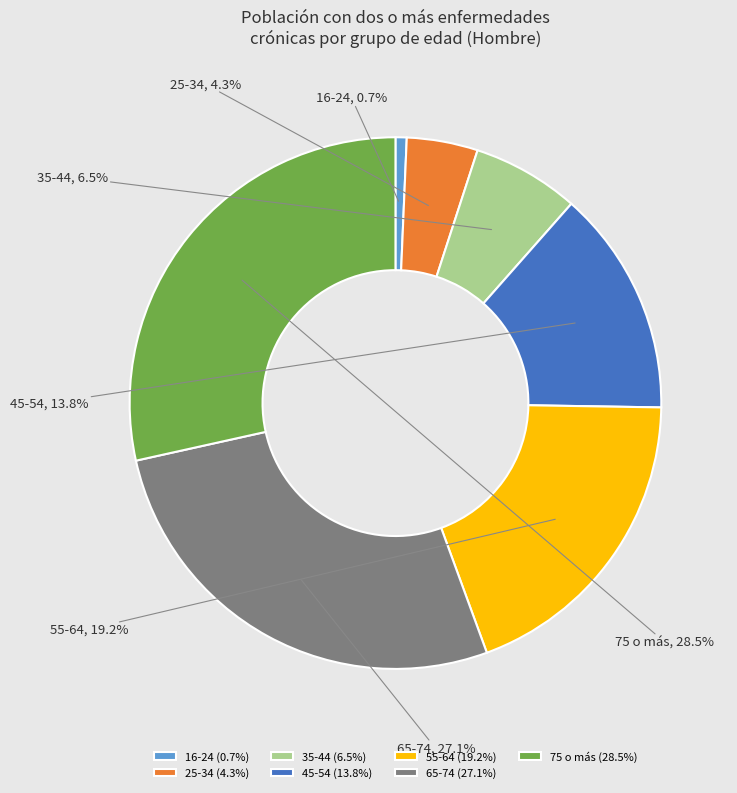

Is 55-64 the majority of the pie?

No